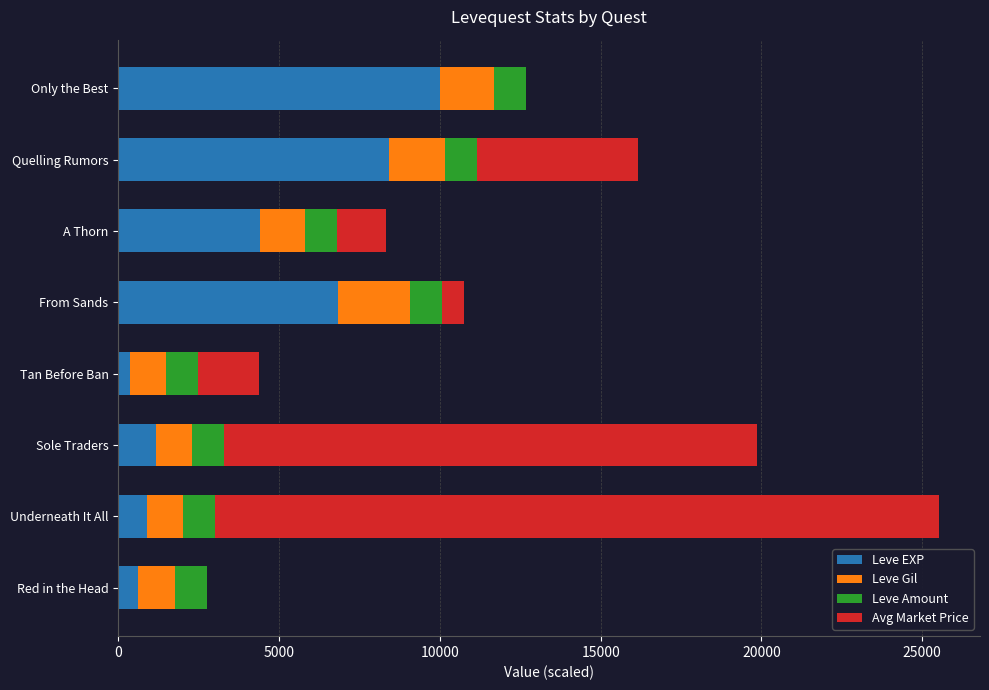

Which category has the highest value in the Leve EXP series?

Only the Best